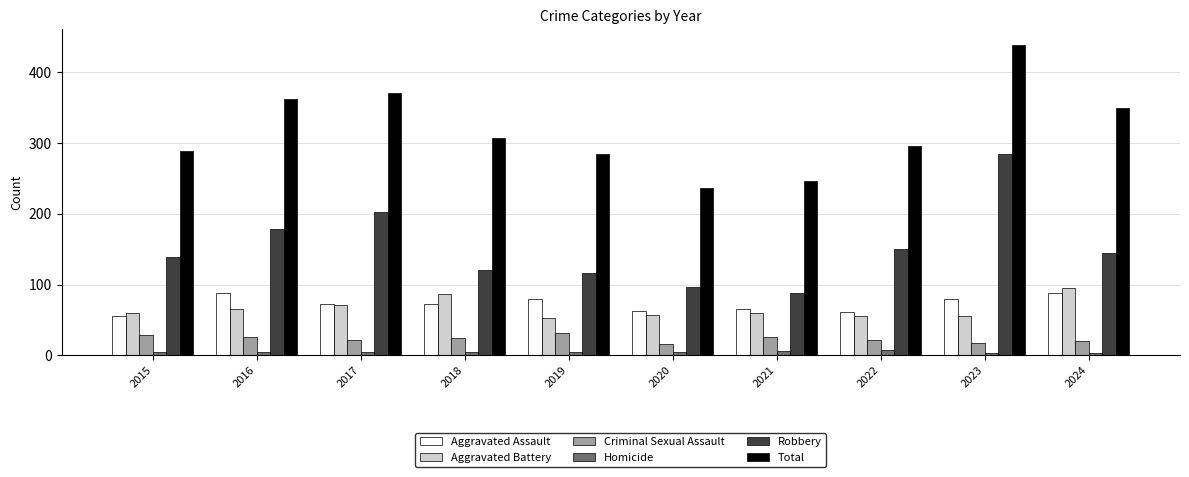

What is the smallest value displayed?

3